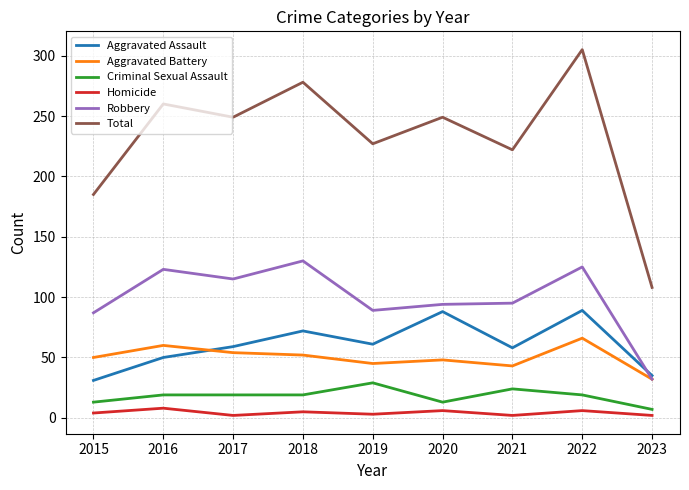

At which category is the sum across all series the highest?

2022